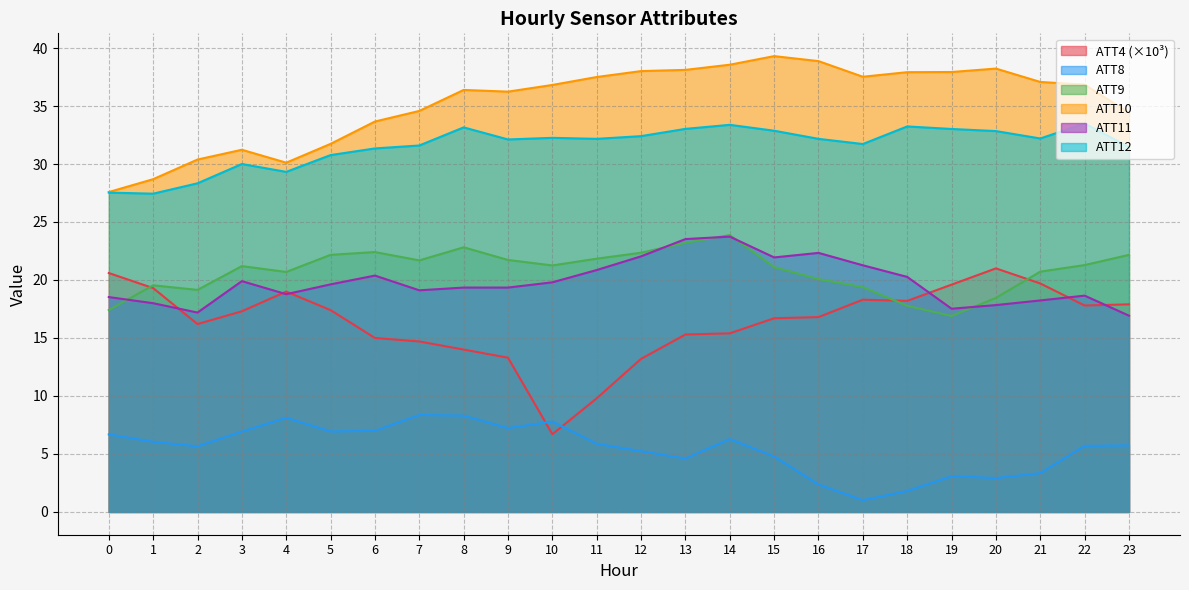

What is the value of the ATT12 point at the 20th from the left?

33.0